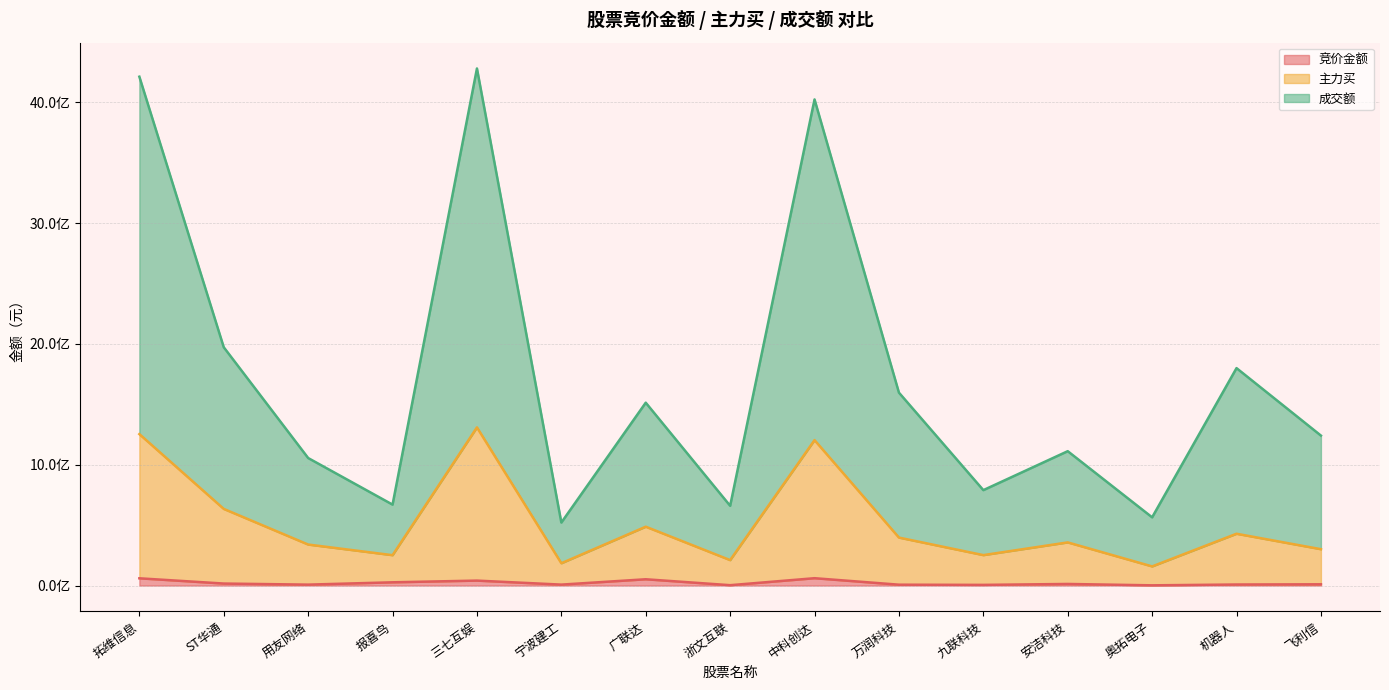

Reading right to left, what are all the values shown in this chart?

竞价金额: 10305610	8548220	1770525	13110400	5487747	7062265	60718560	2920400	51956008	7696400	40879900	26772312	7561235	16466454	59899814
主力买: 300786941	428613843	158318112	357017604	251785133	396919817	1203541983	210466018	487012536	184502153	1308942966	251241908	339330347	634171379	1253207554
成交额: 1241016545	1799372115	564550553	1111899571	789560552	1596485223	4022998124	659992892	1513323421	521340535	4279229537	669764343	1055305183	1972007225	4211207275